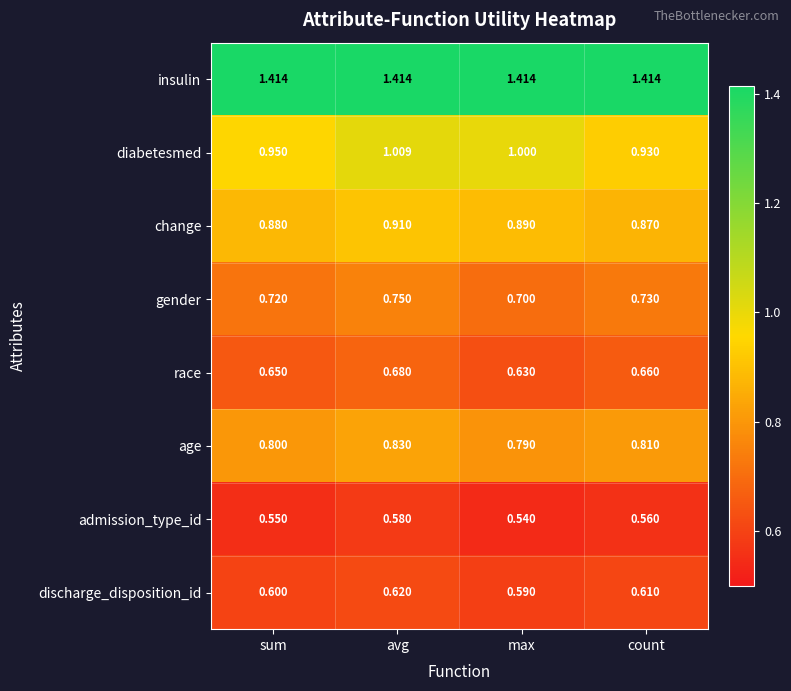

At which category does the chart reach its minimum across all series?

max